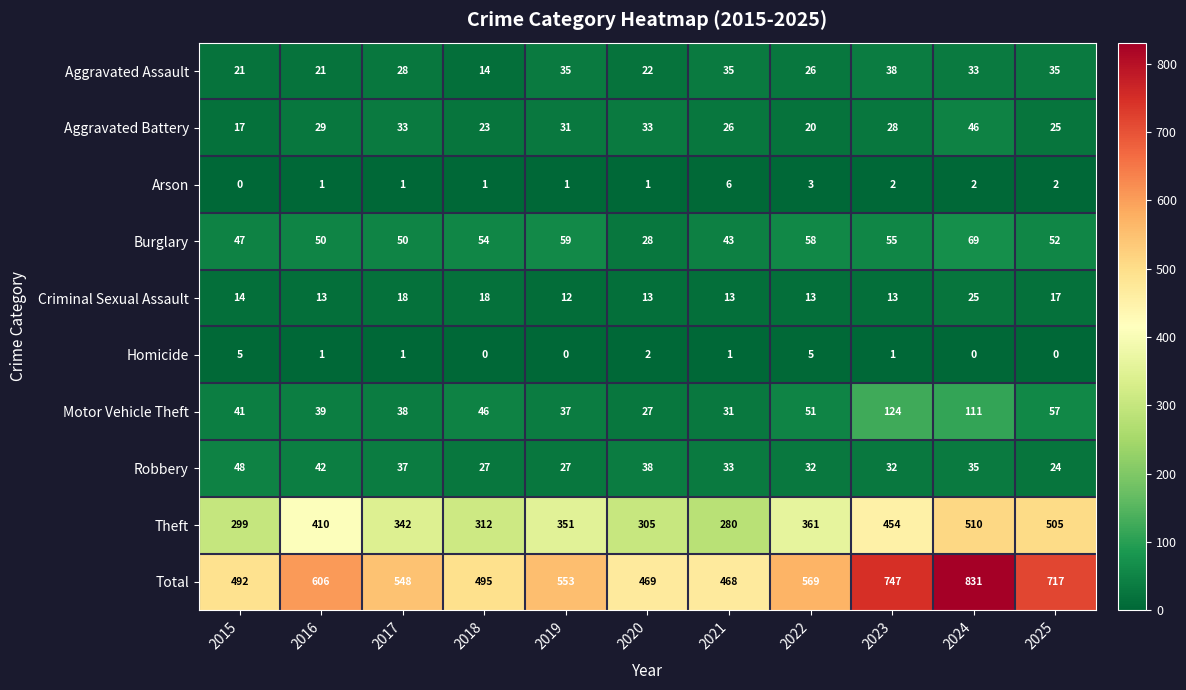

The value of Aggravated Battery at 2019 is 31. True or false?

True